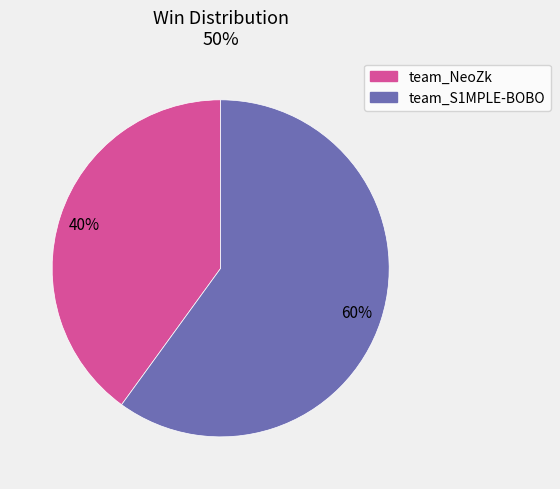

Does team_S1MPLE-BOBO account for over 50% of the chart?

Yes